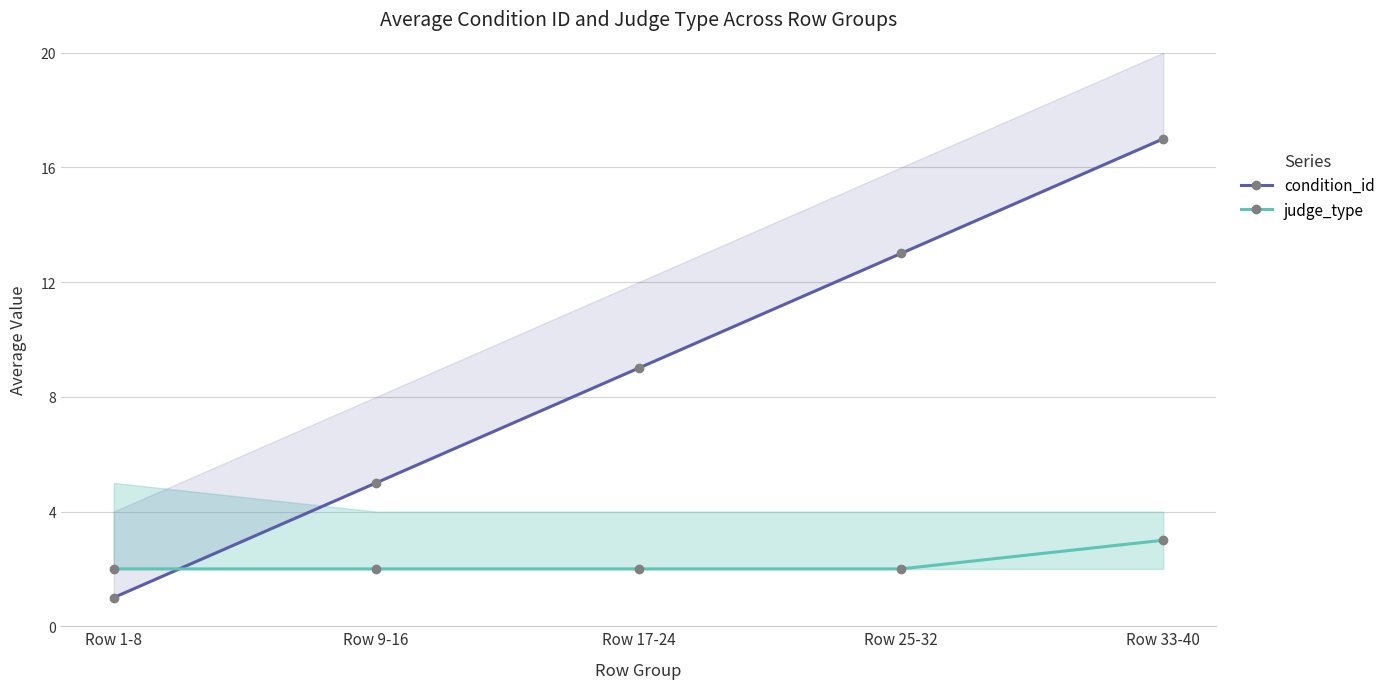

Which series changed the most between Row 25-32 and Row 33-40?

condition_id